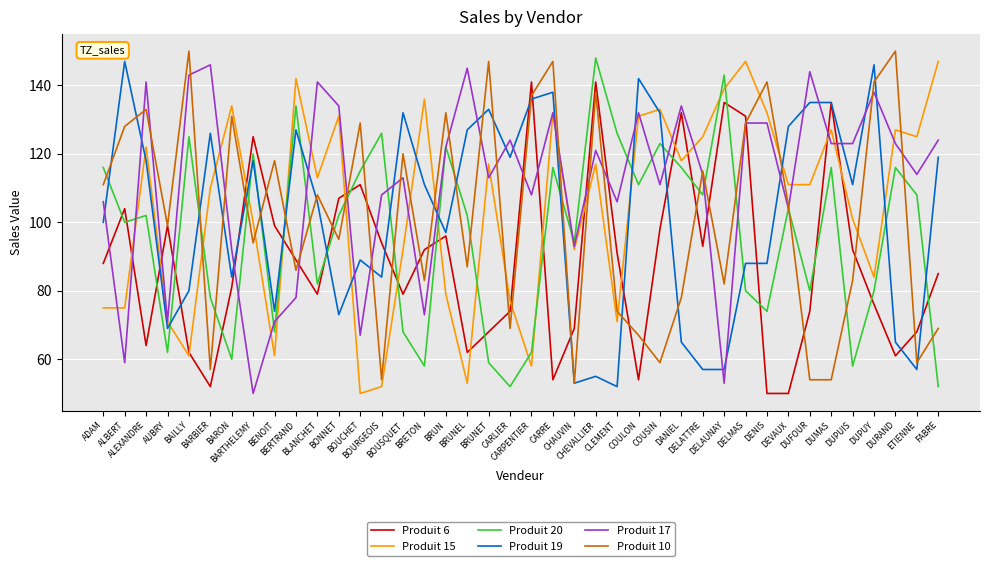

The Produit 17 series shows 173 at CARLIER. True or false?

False